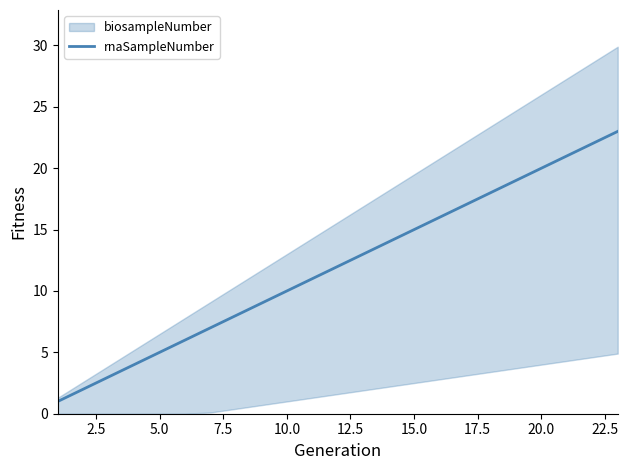

What is the maximum value for rnaSampleNumber?

23